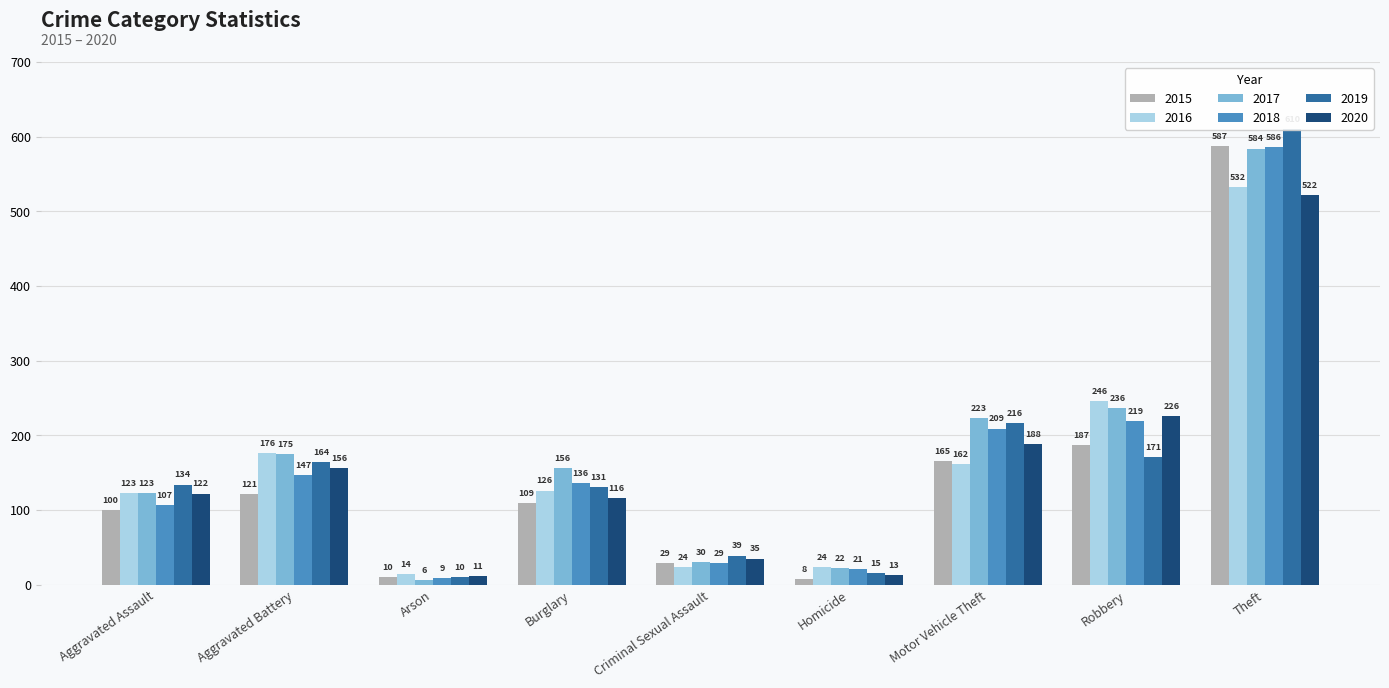

At which category is the sum across all series the highest?

Theft